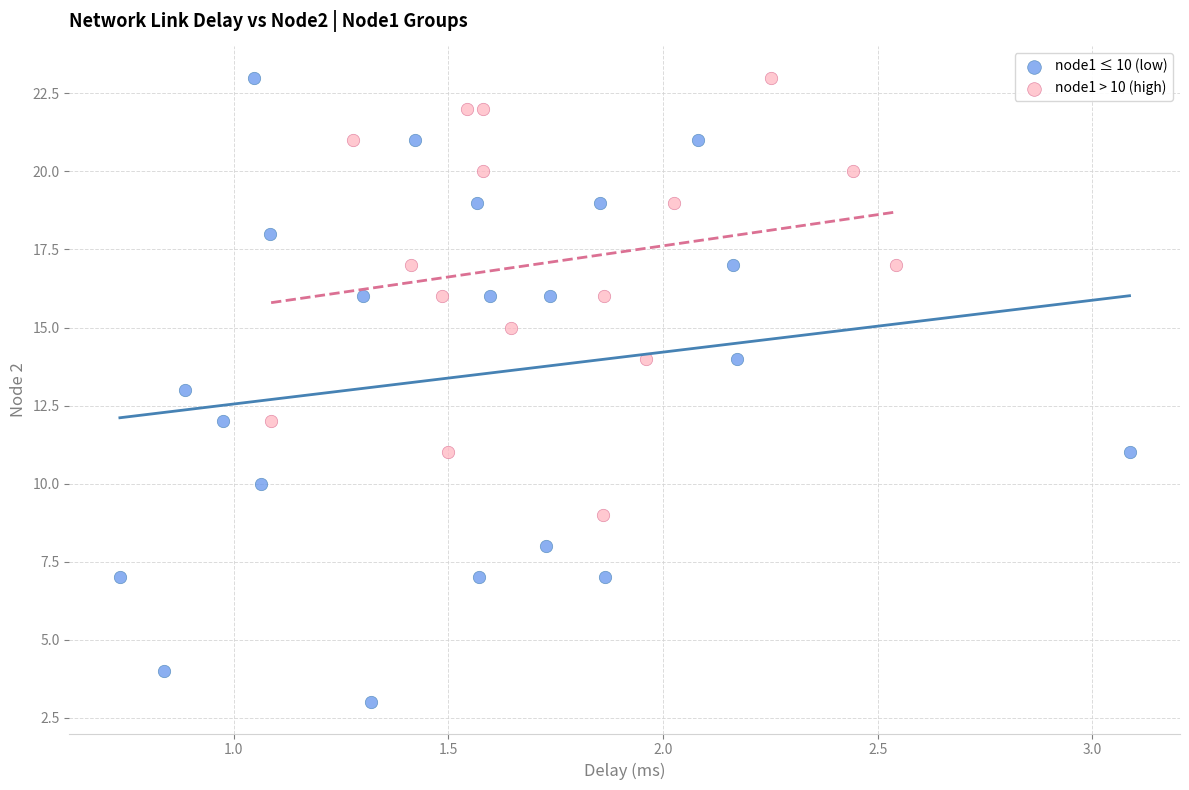

Which series has the widest spread of Y values?

node1 ≤ 10 (low)